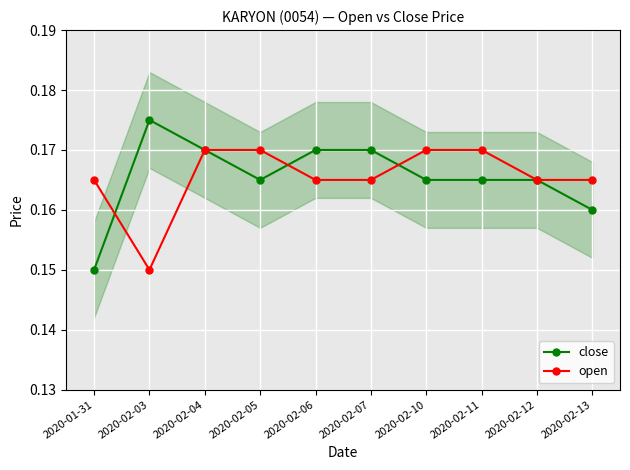

Is this an area chart (filled region under the line)?

No